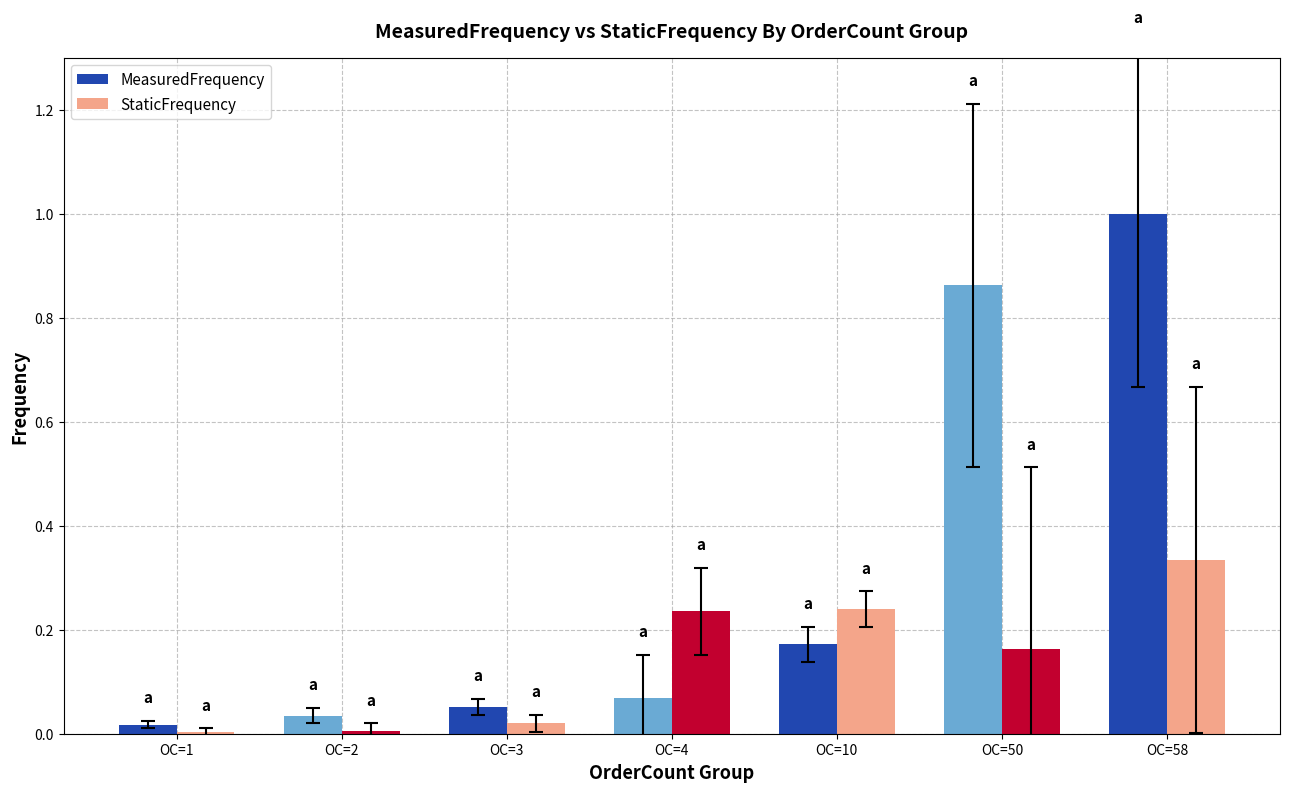

What is the total value across all series at OC=58?

1.3